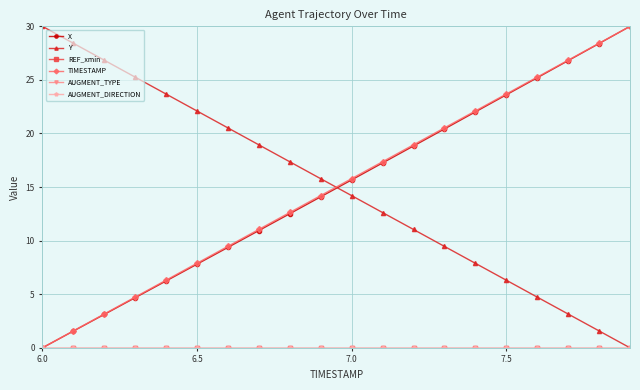

Does the chart display data point markers on the line(s)?

Yes